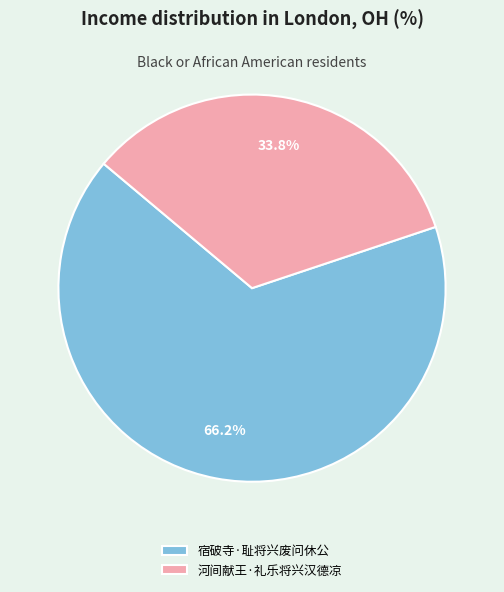

How many slices are in this pie chart?

2